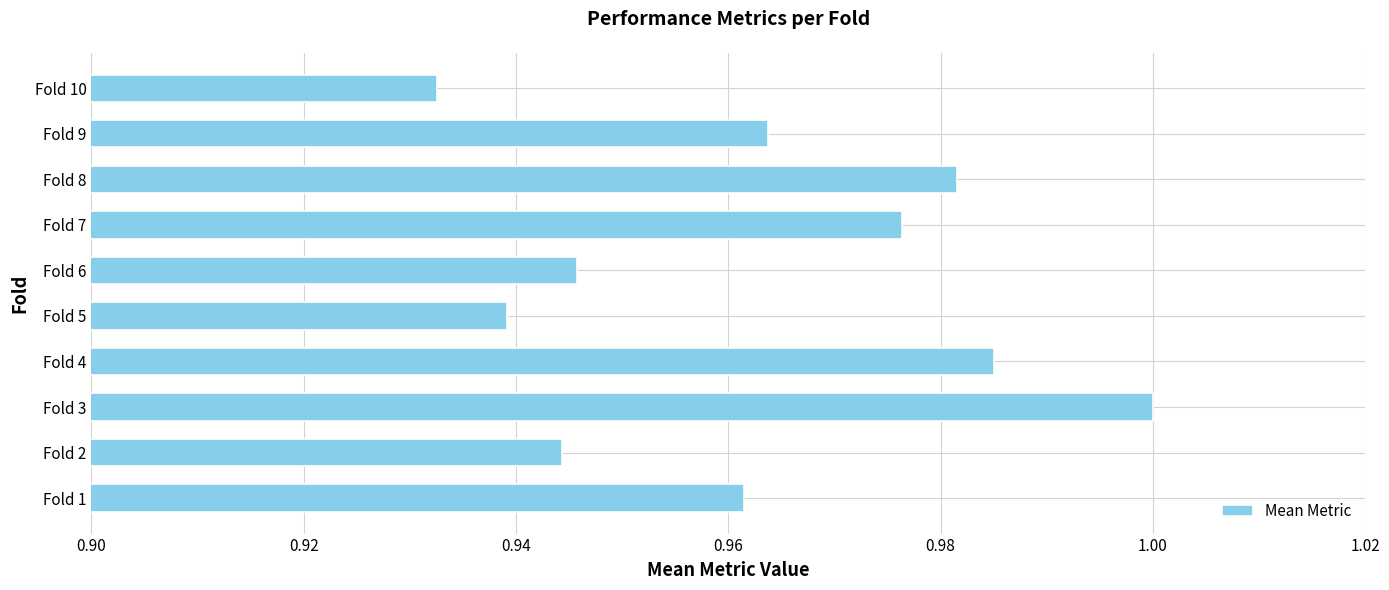

Where is the data nearest to the value 0?

Fold 10